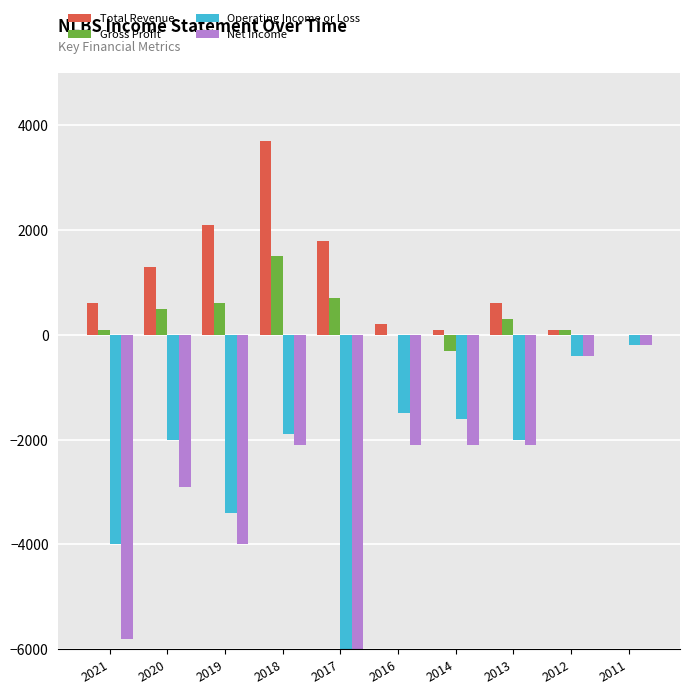

What is the difference between the Net Income values at 2017 and 2016?

21500